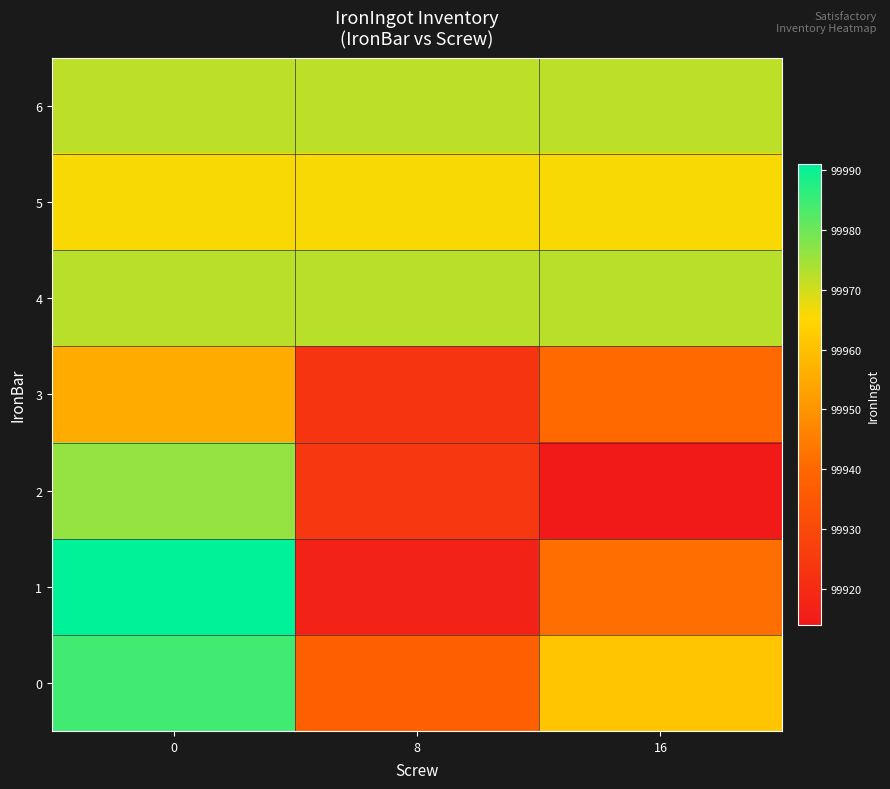

Reading left to right, what are all the values shown in this chart?

0: 0=99984.2	8=99937.8	16=99961.0
1: 0=99991.0	8=99917.0	16=99941.7
2: 0=99976.0	8=99924.0	16=99914.0
3: 0=99955.1	8=99923.6	16=99940.4
4: 0=99972.5	8=99972.5	16=99972.5
5: 0=99966.0	8=99966.0	16=99966.0
6: 0=99972.0	8=99972.0	16=99972.0